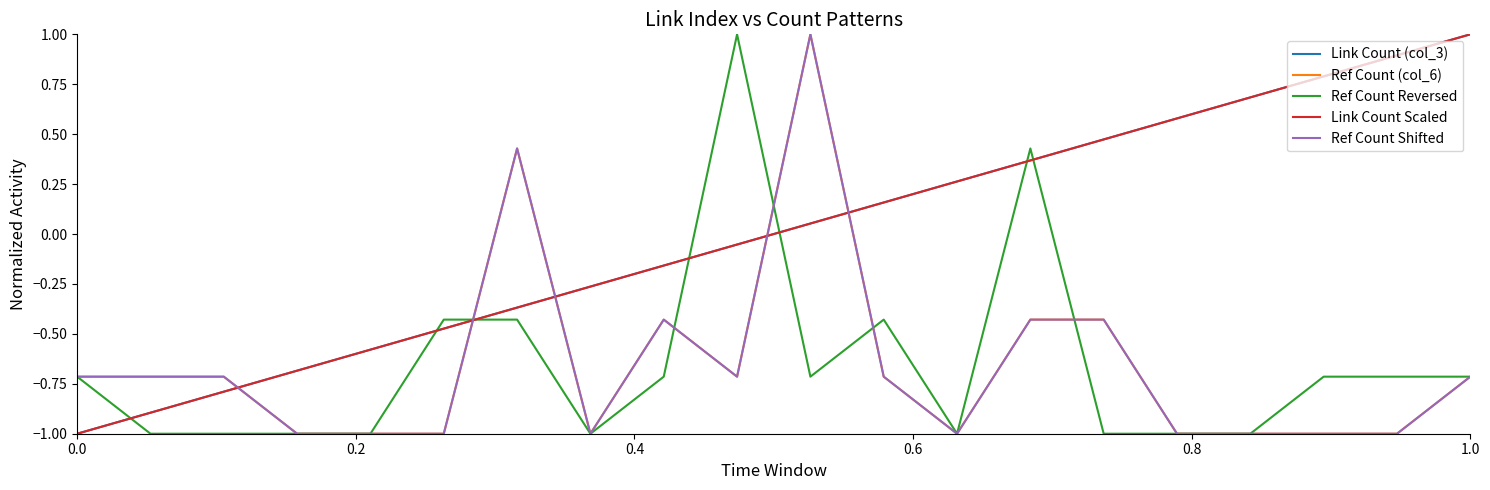

What is the minimum value shown in the chart?

-1.0